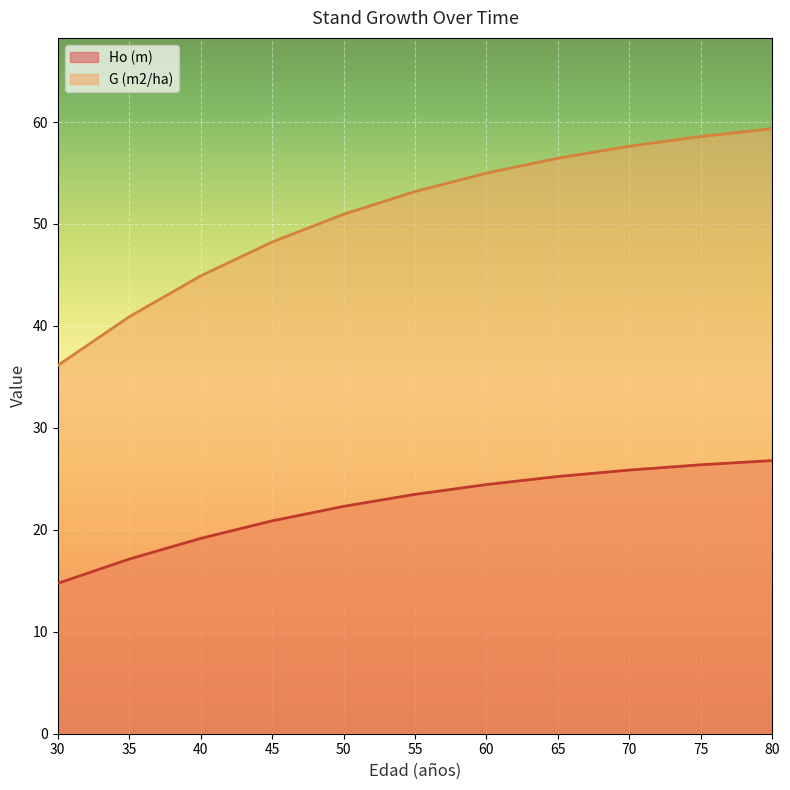

At how many categories does at least one series exceed 19?

11